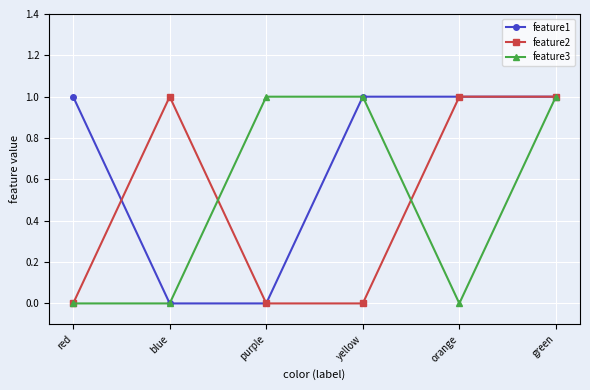

Is it true that feature3 equals -1 at blue?

False